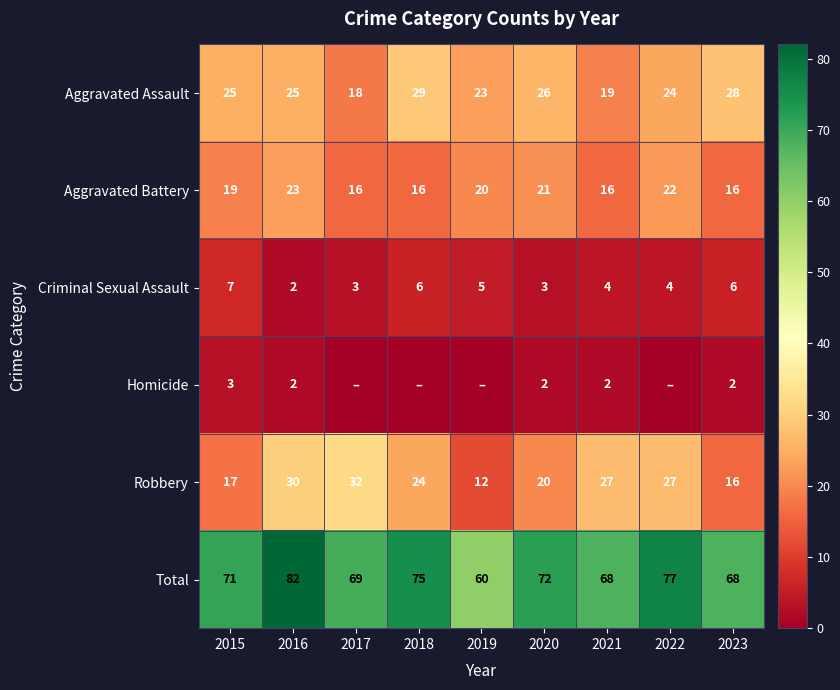

What is the difference between the Total values at 2015 and 2019?

11